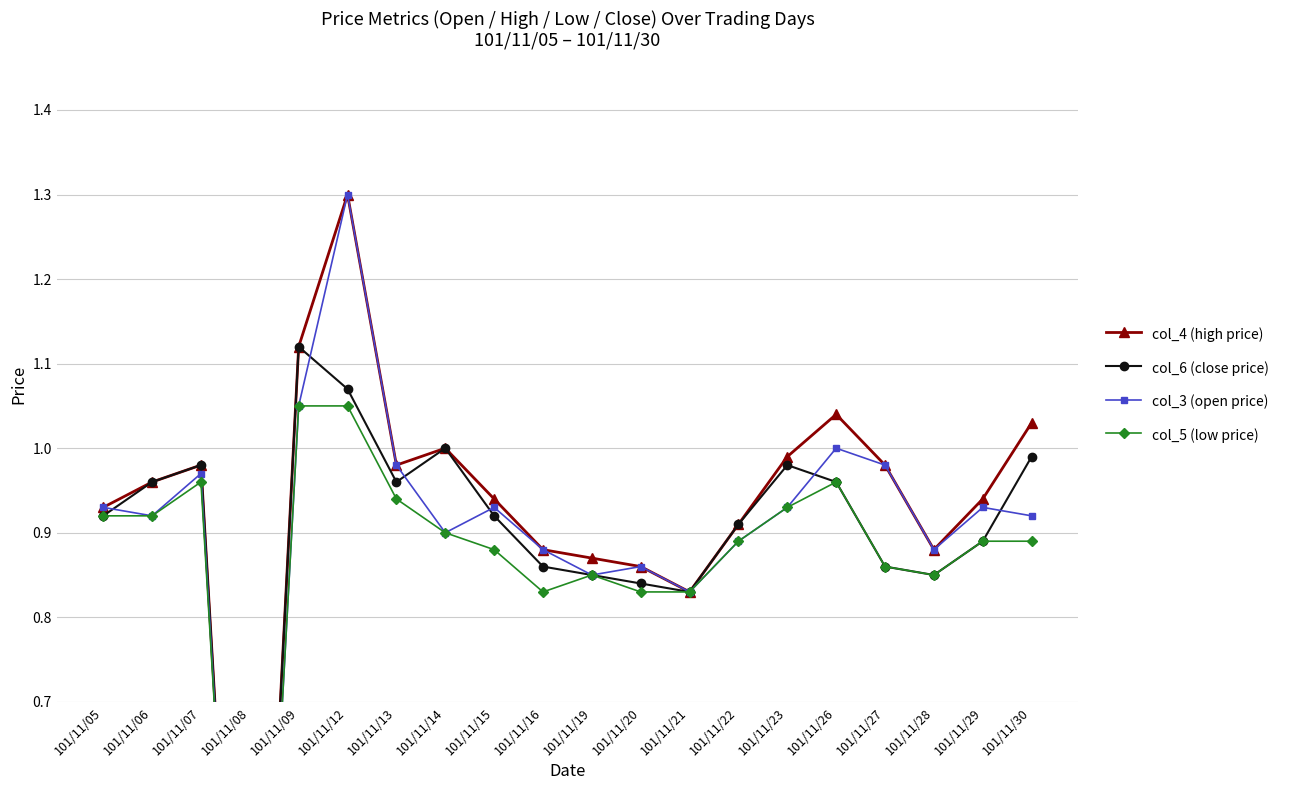

What are all the series names shown in the legend?

col_4 (high price), col_6 (close price), col_3 (open price), col_5 (low price)